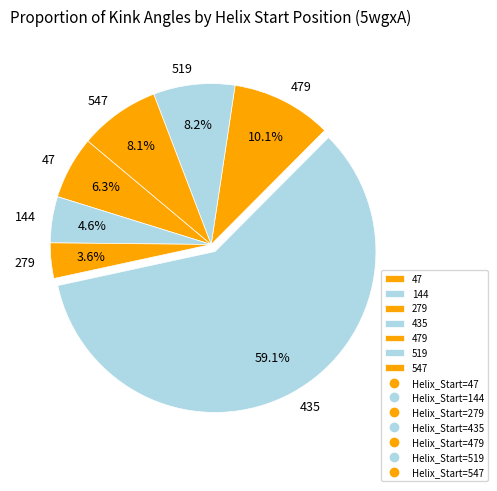

To the nearest percent, what portion does 47 represent?

6%